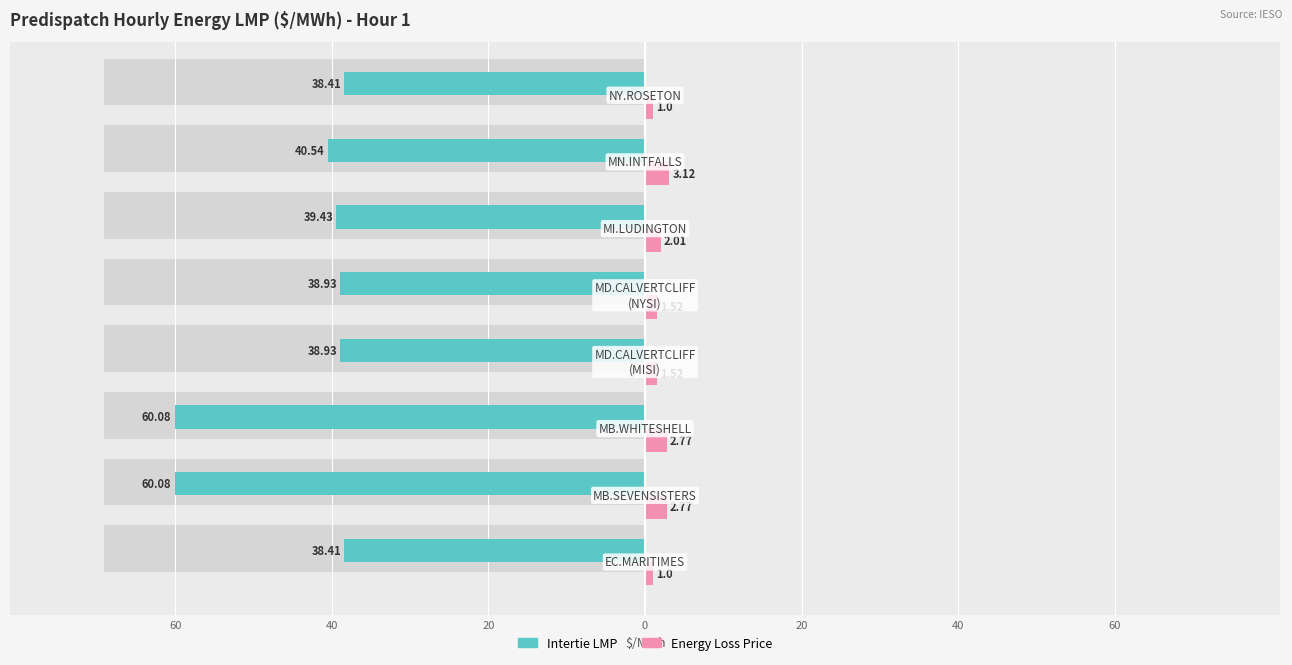

Count the number of categories in the chart.

8